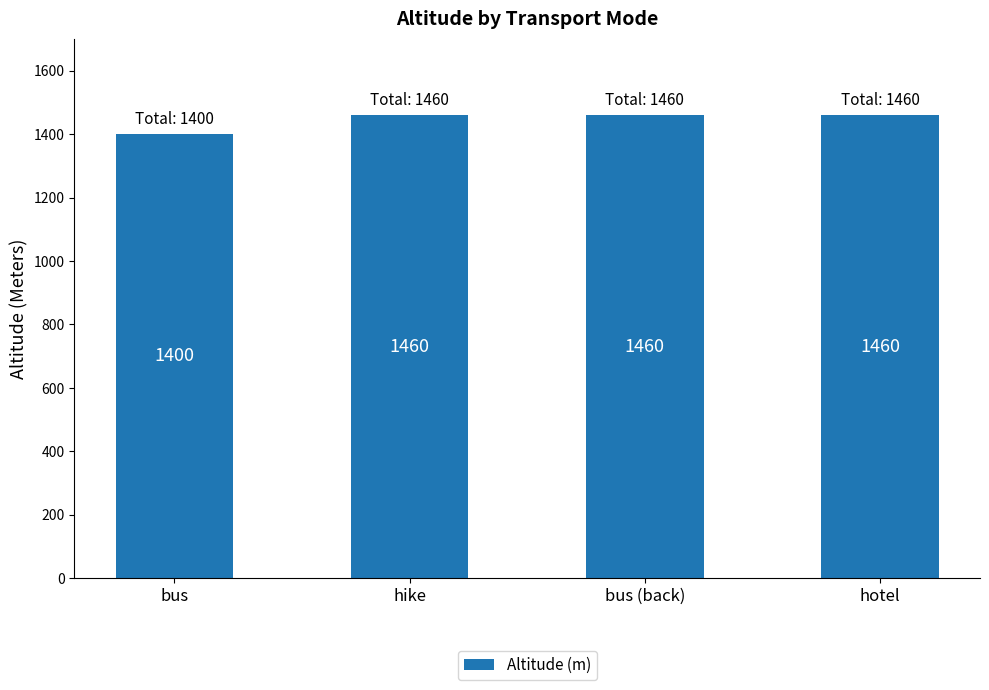

What is the difference between the values at bus (back) and bus?

60